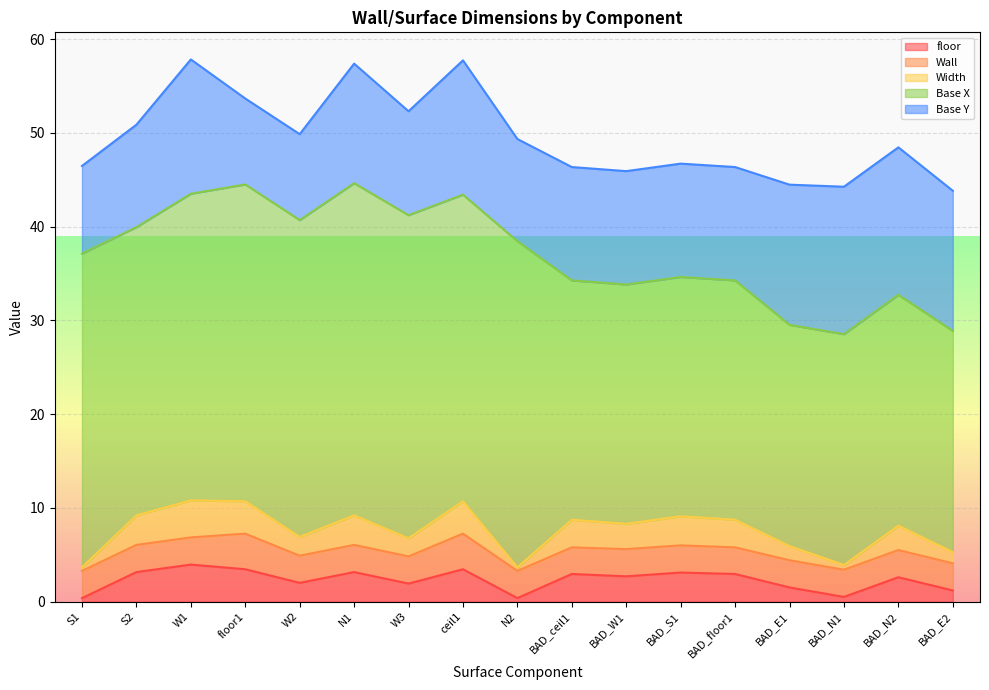

What is the label of the 3rd point from the right?

BAD_N1